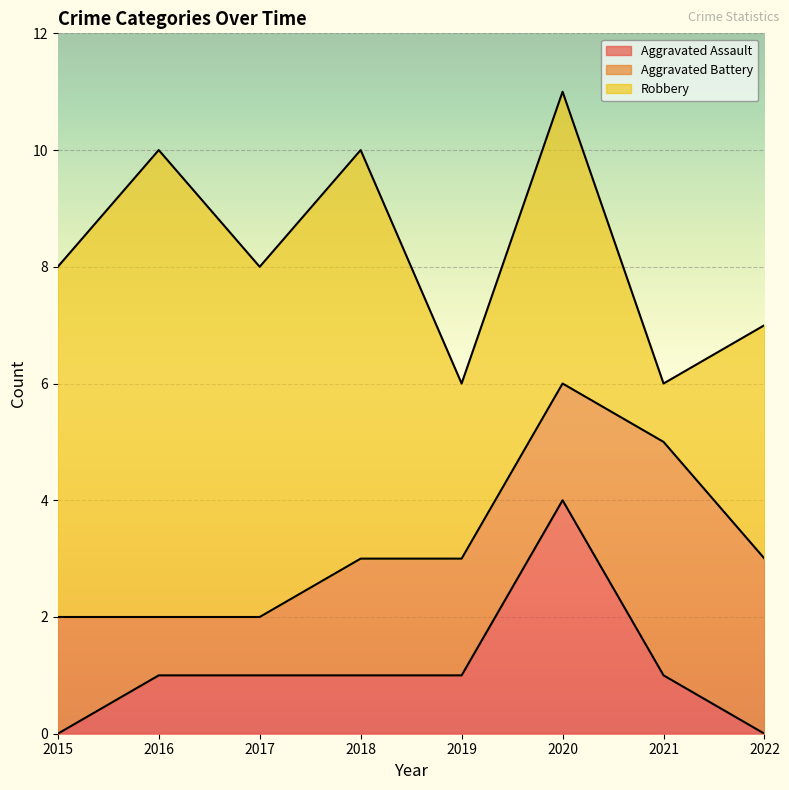

How many data points does each series have?

8